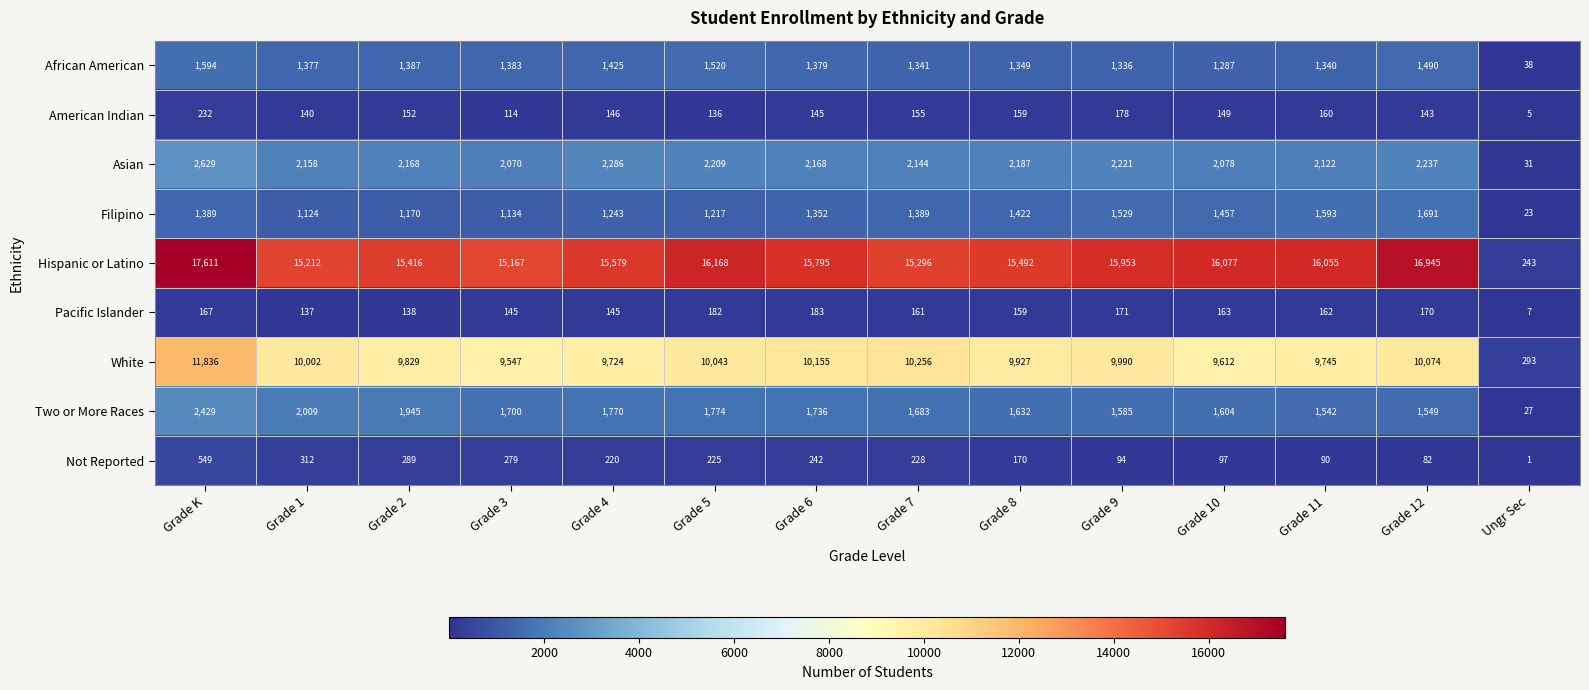

What is the highest value of the White series?

11836